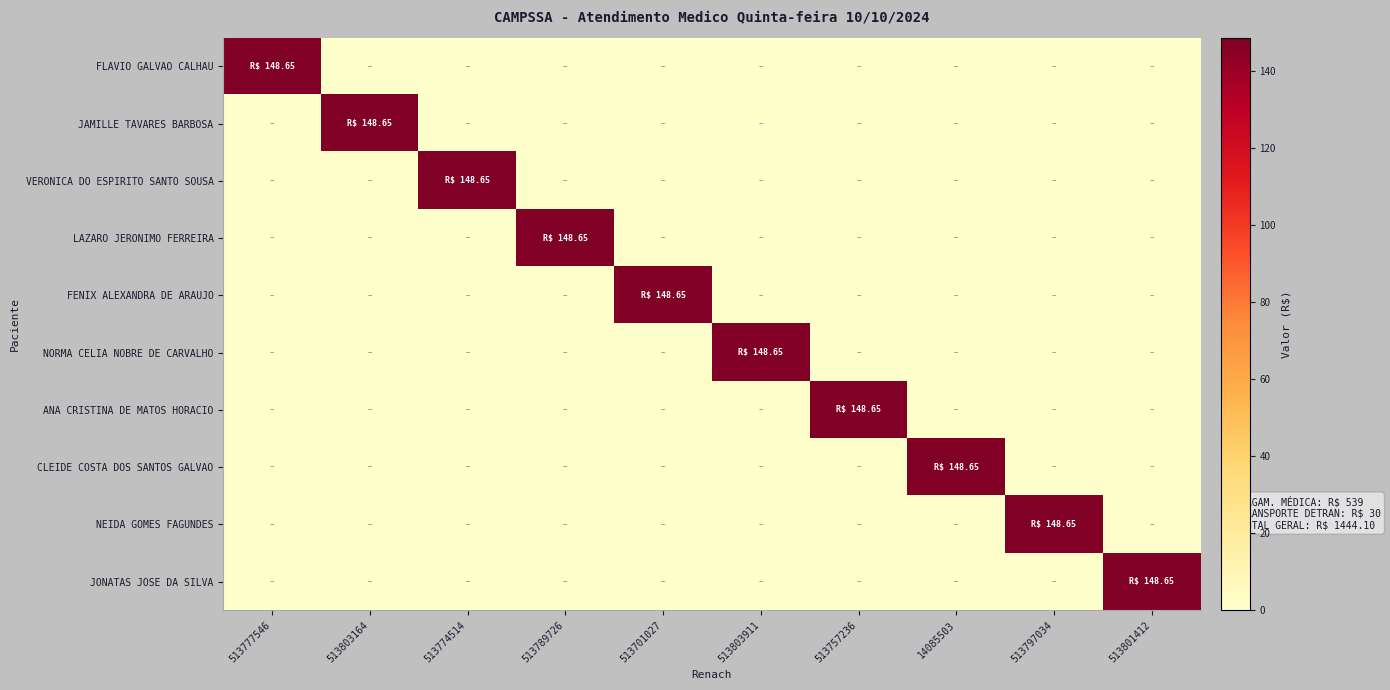

Reading right to left, what are all the values shown in this chart?

FLAVIO GALVAO CALHAU: 513801412=0.0	513797034=0.0	14085503=0.0	513757236=0.0	513803911=0.0	513701027=0.0	513789726=0.0	513774514=0.0	513803164=0.0	513777546=148.7
JAMILLE TAVARES BARBOSA: 513801412=0.0	513797034=0.0	14085503=0.0	513757236=0.0	513803911=0.0	513701027=0.0	513789726=0.0	513774514=0.0	513803164=148.7	513777546=0.0
VERONICA DO ESPIRITO SANTO SOUSA: 513801412=0.0	513797034=0.0	14085503=0.0	513757236=0.0	513803911=0.0	513701027=0.0	513789726=0.0	513774514=148.7	513803164=0.0	513777546=0.0
LAZARO JERONIMO FERREIRA: 513801412=0.0	513797034=0.0	14085503=0.0	513757236=0.0	513803911=0.0	513701027=0.0	513789726=148.7	513774514=0.0	513803164=0.0	513777546=0.0
FENIX ALEXANDRA DE ARAUJO: 513801412=0.0	513797034=0.0	14085503=0.0	513757236=0.0	513803911=0.0	513701027=148.7	513789726=0.0	513774514=0.0	513803164=0.0	513777546=0.0
NORMA CELIA NOBRE DE CARVALHO: 513801412=0.0	513797034=0.0	14085503=0.0	513757236=0.0	513803911=148.7	513701027=0.0	513789726=0.0	513774514=0.0	513803164=0.0	513777546=0.0
ANA CRISTINA DE MATOS HORACIO: 513801412=0.0	513797034=0.0	14085503=0.0	513757236=148.7	513803911=0.0	513701027=0.0	513789726=0.0	513774514=0.0	513803164=0.0	513777546=0.0
CLEIDE COSTA DOS SANTOS GALVAO: 513801412=0.0	513797034=0.0	14085503=148.7	513757236=0.0	513803911=0.0	513701027=0.0	513789726=0.0	513774514=0.0	513803164=0.0	513777546=0.0
NEIDA GOMES FAGUNDES: 513801412=0.0	513797034=148.7	14085503=0.0	513757236=0.0	513803911=0.0	513701027=0.0	513789726=0.0	513774514=0.0	513803164=0.0	513777546=0.0
JONATAS JOSE DA SILVA: 513801412=148.7	513797034=0.0	14085503=0.0	513757236=0.0	513803911=0.0	513701027=0.0	513789726=0.0	513774514=0.0	513803164=0.0	513777546=0.0